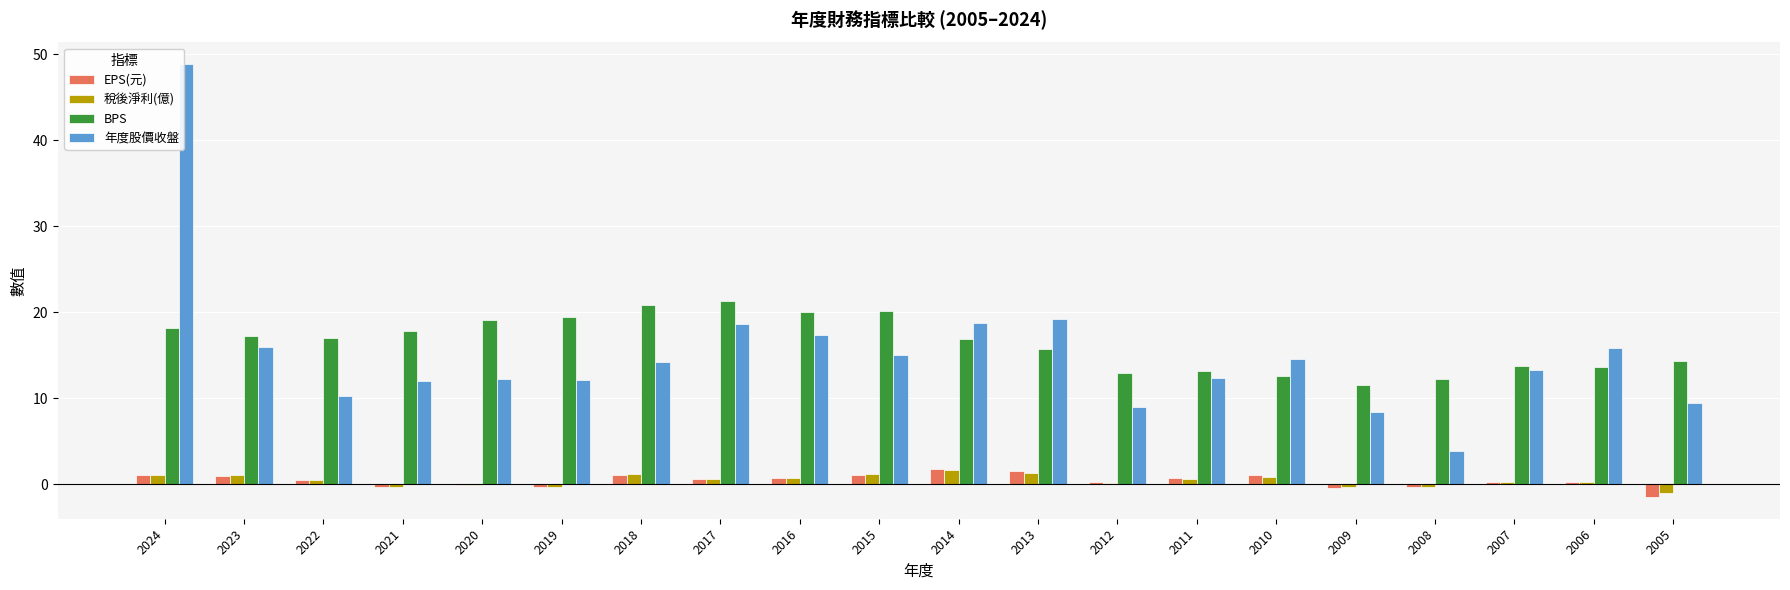

At which label does EPS(元) first exceed 0?

2024